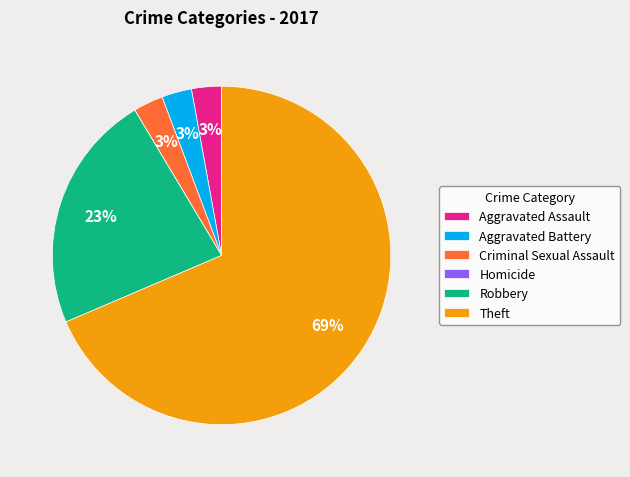

Is the sum of Robbery and Theft greater than half?

Yes